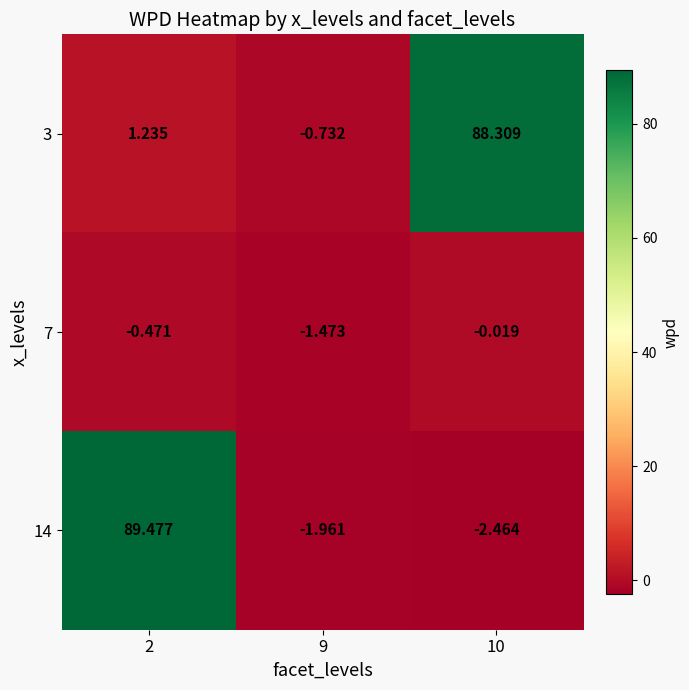

Is the value of 7 at 9 greater than the value of 14 at 2?

No